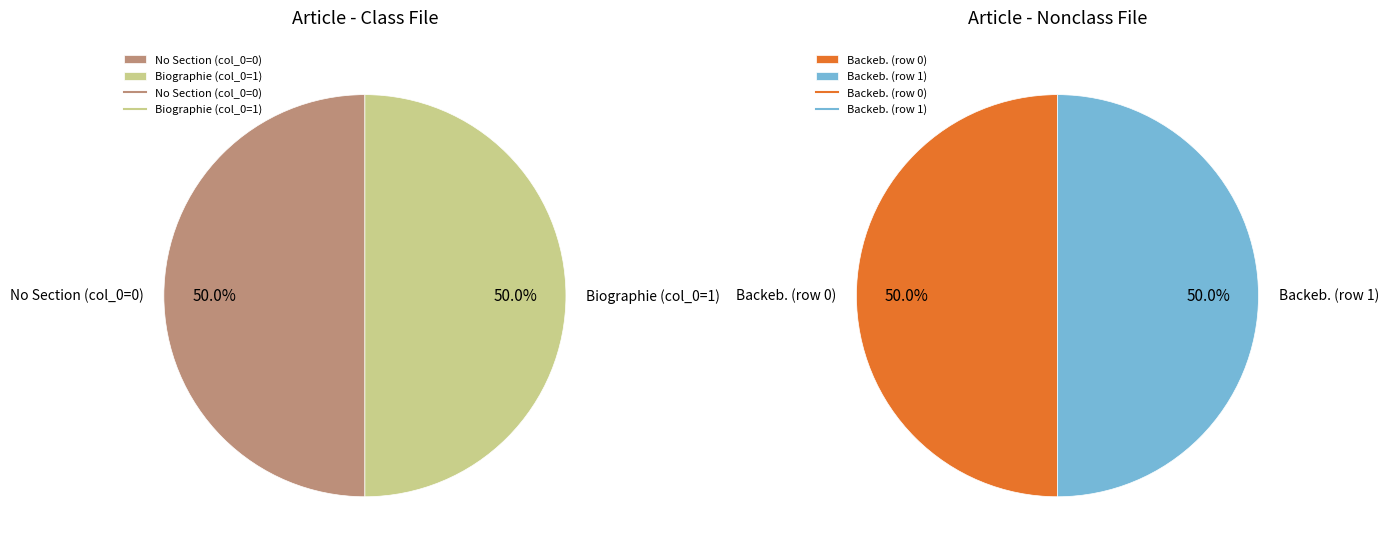

Between Row 0 and Row 1, which series saw the biggest shift?

Left Pie